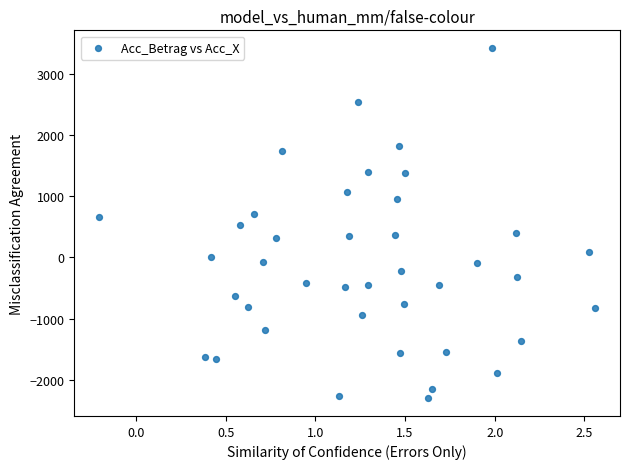

What is the range of Y values (max minus min)?

5735.4